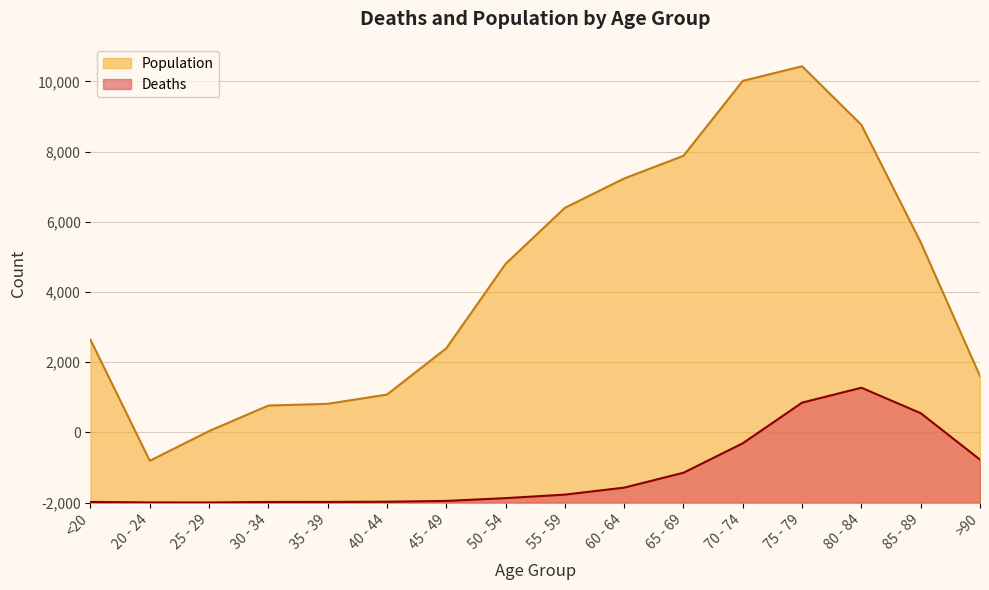

Reading right to left, list all the values displayed in this chart.

Deaths: >90=1224	85 - 89=2548	80 - 84=3273	75 - 79=2848	70 - 74=1690	65 - 69=850	60 - 64=426	55 - 59=227	50 - 54=126	45 - 49=47	40 - 44=24	35 - 39=18	30 - 34=17	25 - 29=3	20 - 24=4	<20=18
Population: >90=3604	85 - 89=7417	80 - 84=10764	75 - 79=12434	70 - 74=12018	65 - 69=9883	60 - 64=9236	55 - 59=8400	50 - 54=6803	45 - 49=4396	40 - 44=3078	35 - 39=2814	30 - 34=2765	25 - 29=2038	20 - 24=1191	<20=4641